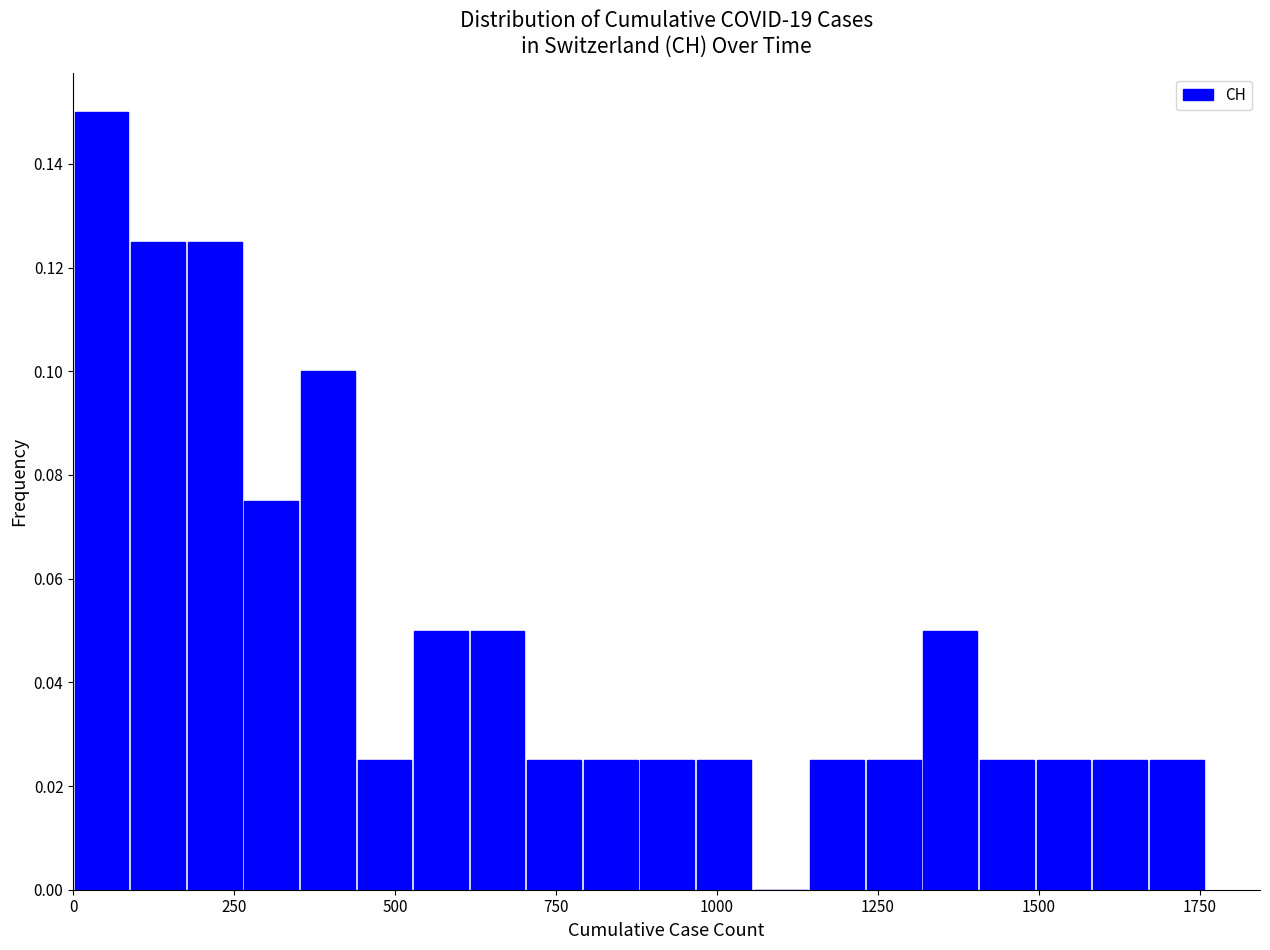

Around what value on the x-axis is the tallest bar? Give the approximate position of its centre, as read against the axis.

50